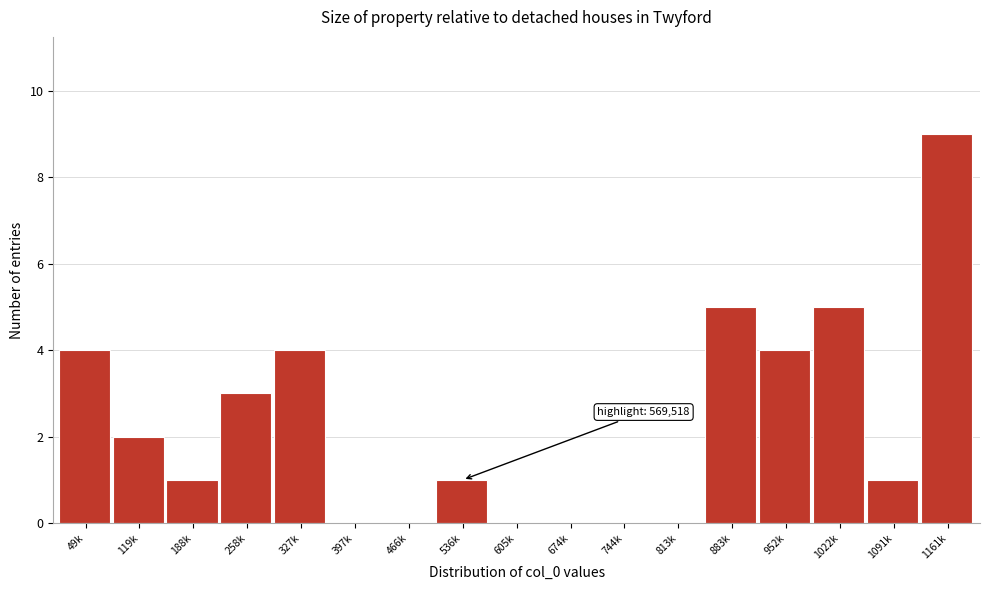

Reading right to left, extract all data points from this chart.

1161k=9	1091k=1	1022k=5	952k=4	883k=5	813k=0	744k=0	674k=0	605k=0	536k=1	466k=0	397k=0	327k=4	258k=3	188k=1	119k=2	49k=4